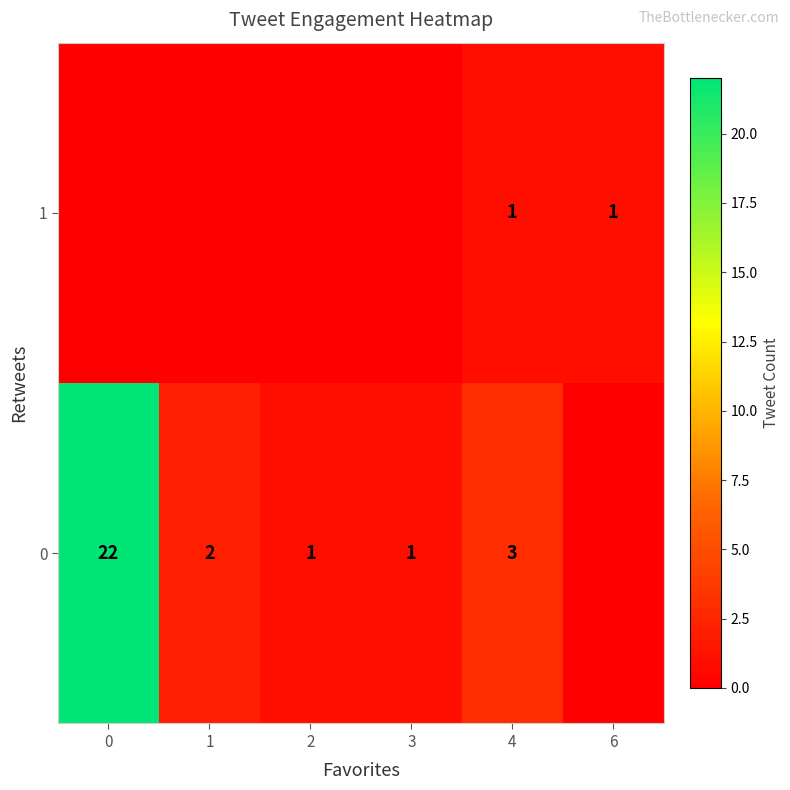

The 0 series shows 2 at 1. True or false?

True